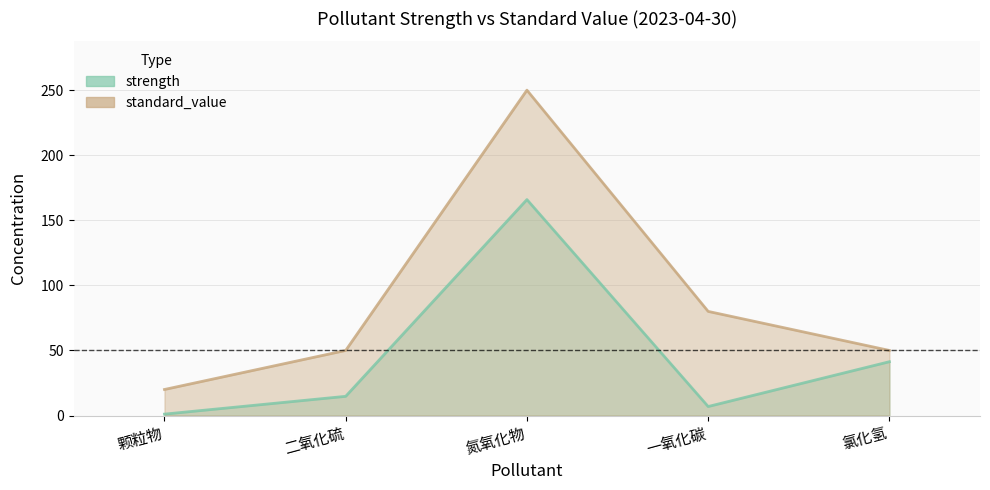

What is the difference between the second highest and minimum values in the strength series?

40.3